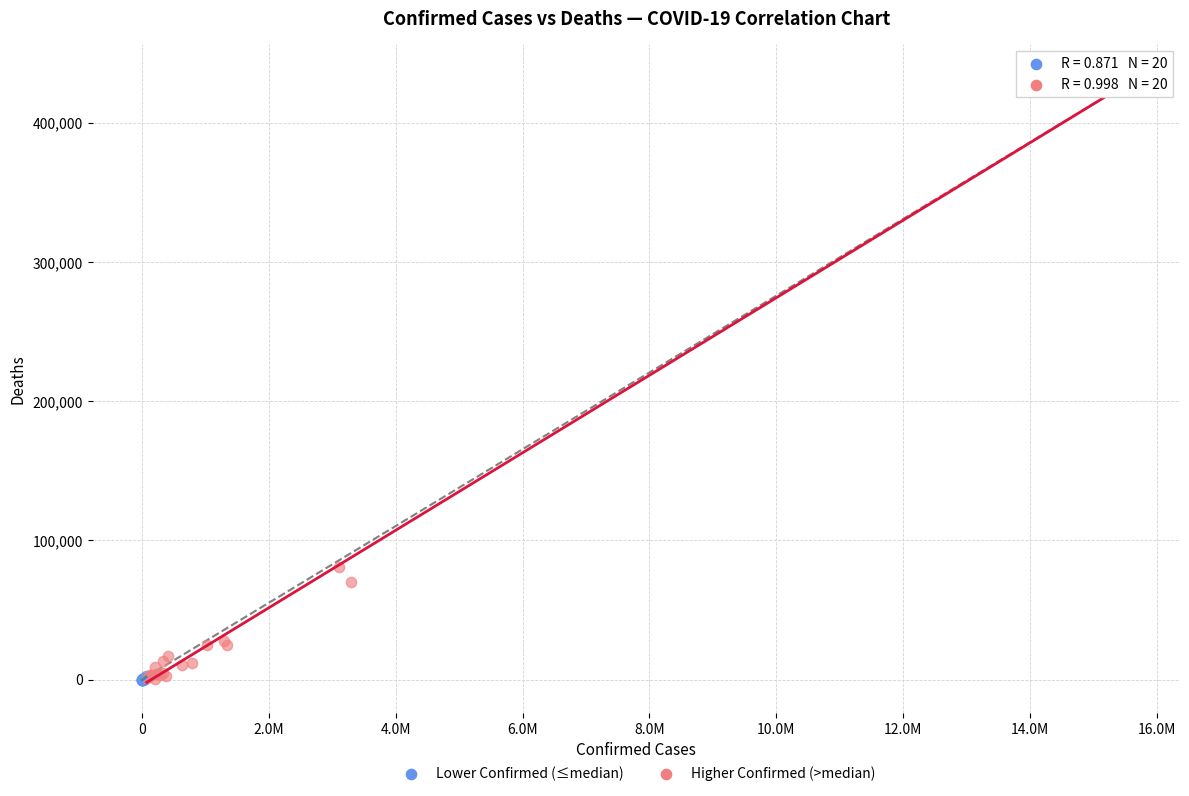

What are all the series names shown in the legend?

Lower Confirmed (≤median), Higher Confirmed (>median)